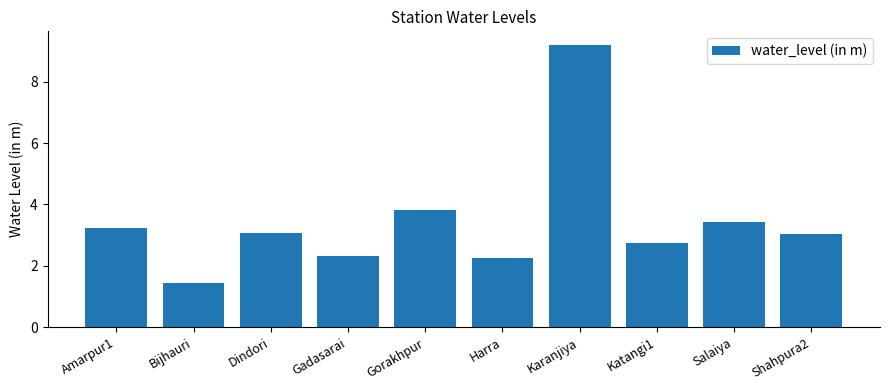

What is the difference between the second highest and minimum values?

2.4